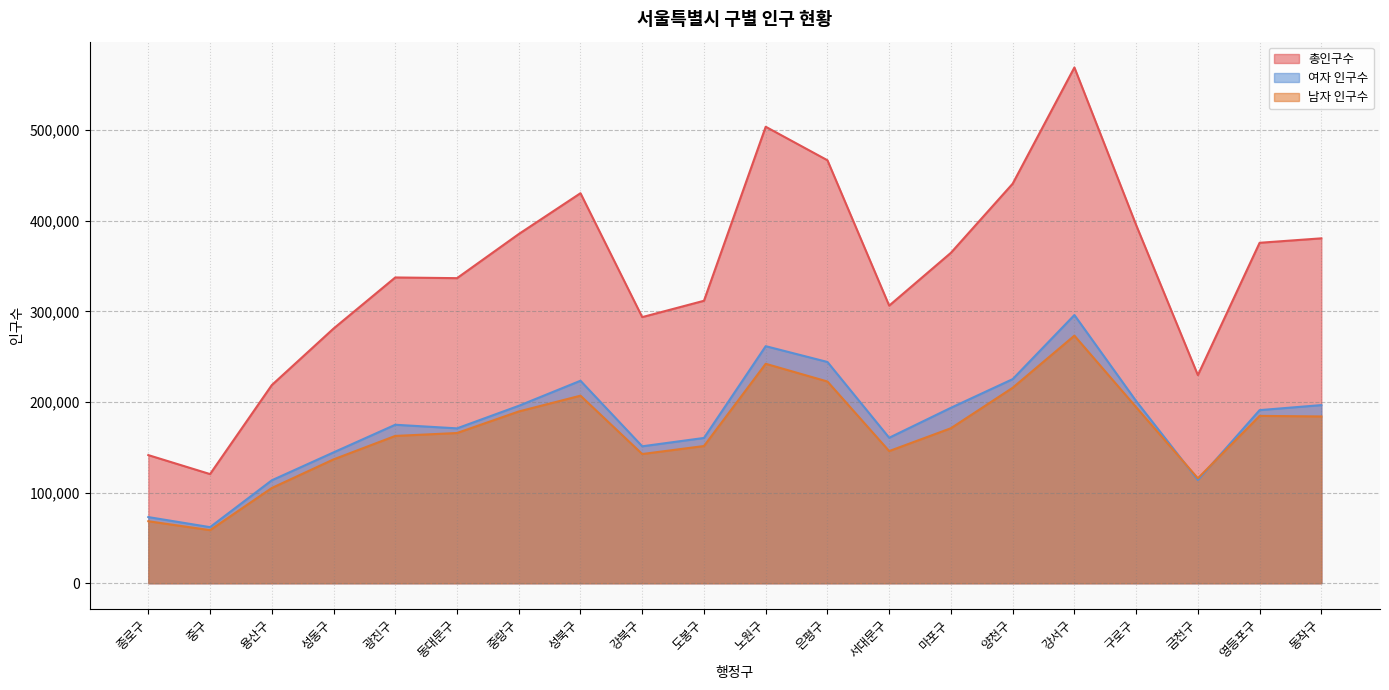

Does the chart display data point markers on the line(s)?

No